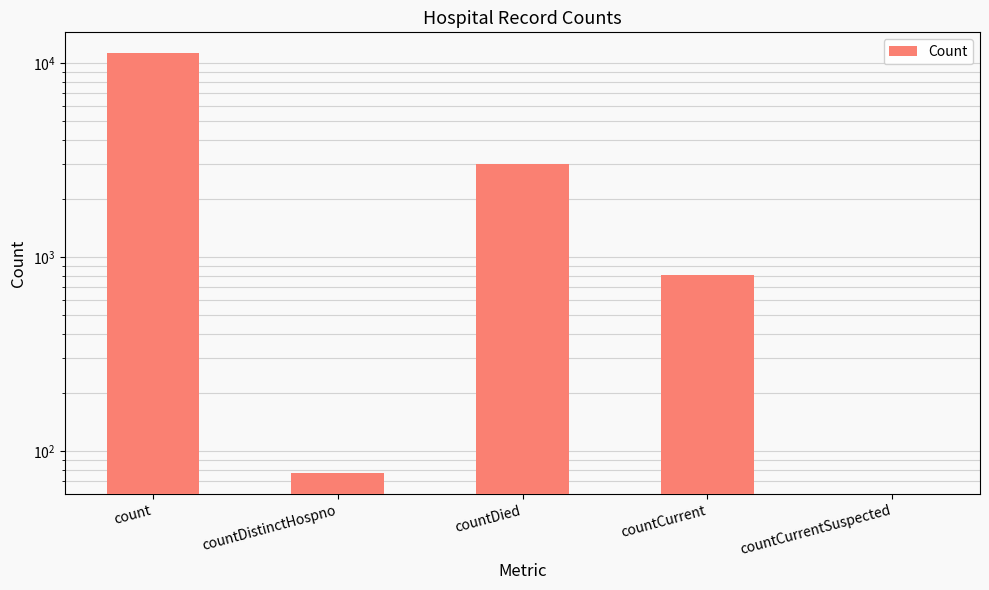

True or false: the data shows 4456 at countCurrentSuspected.

False